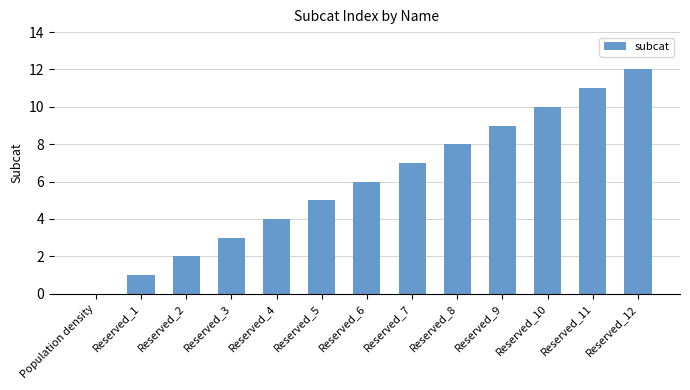

What is the ratio of the value at Reserved_6 to the value at Reserved_11?

0.5